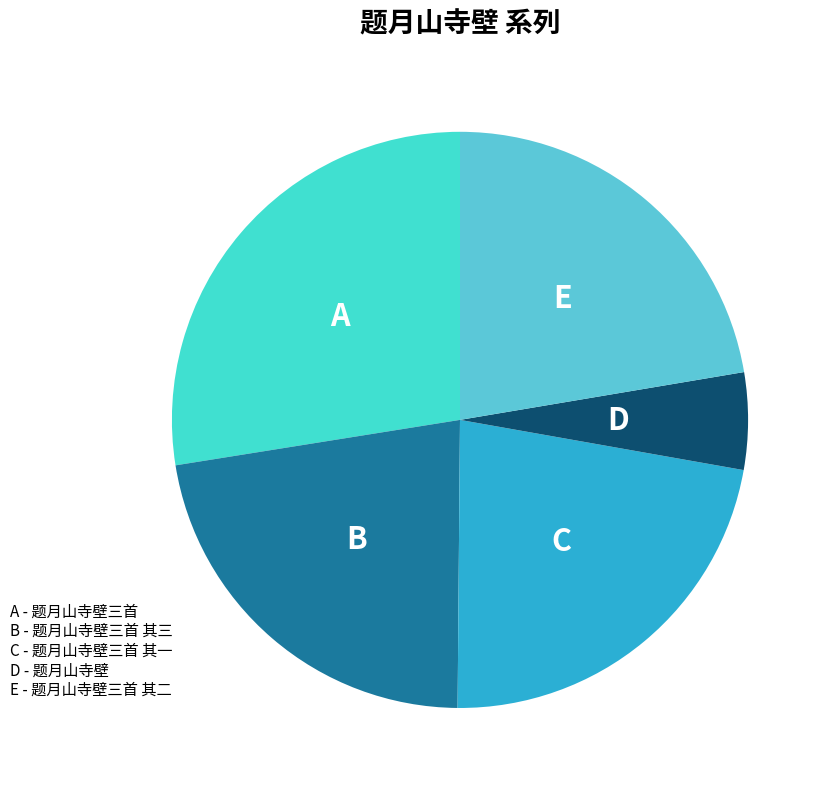

How many segments does this pie chart have?

5